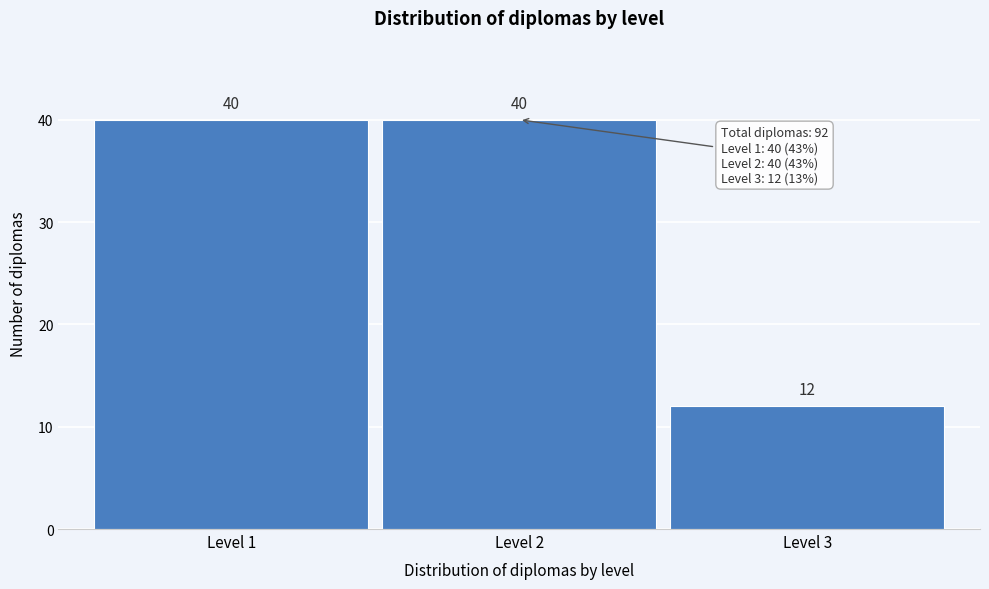

Reading right to left, transcribe all the data shown in this chart.

Level 3=12	Level 2=40	Level 1=40